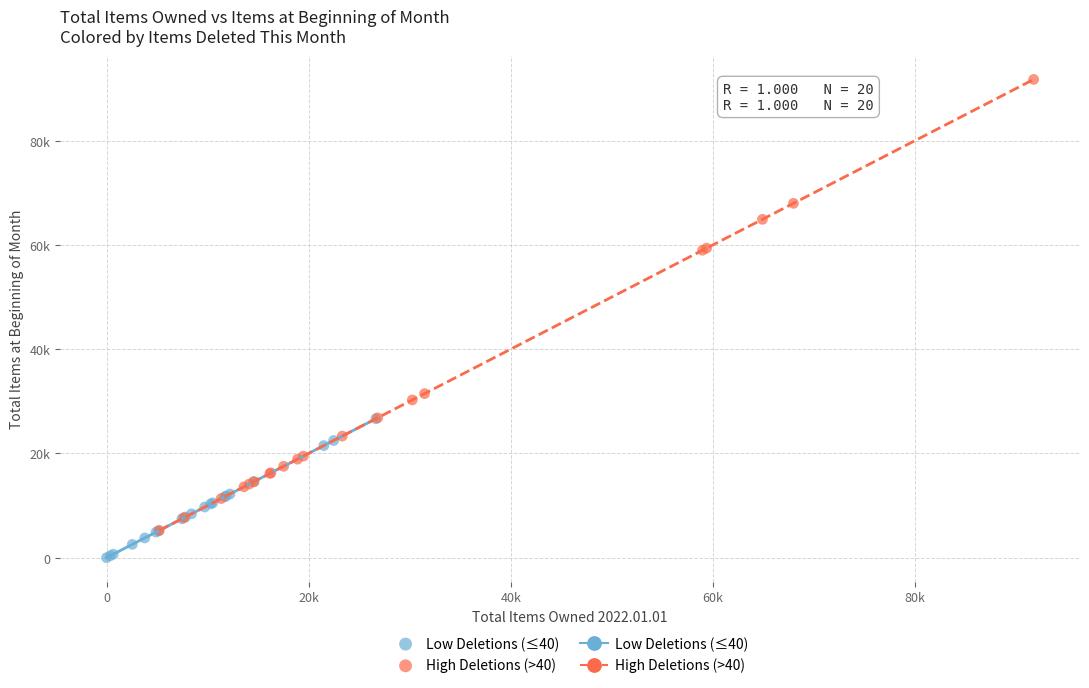

Which series has the largest Y range (max minus min)?

High Deletions (>40)